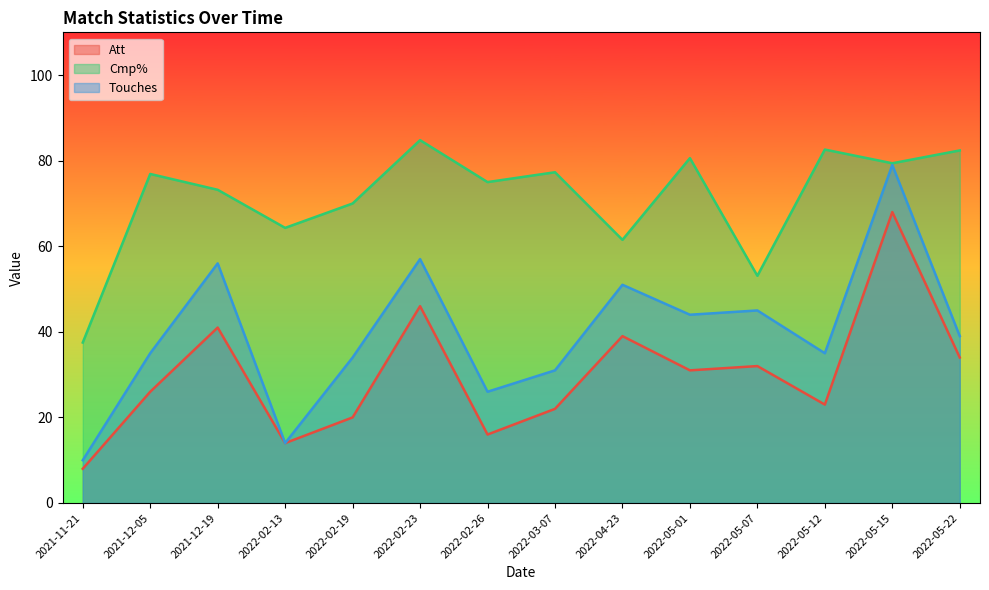

In Att, how many points are lower than both neighbors (excluding endpoints)?

4